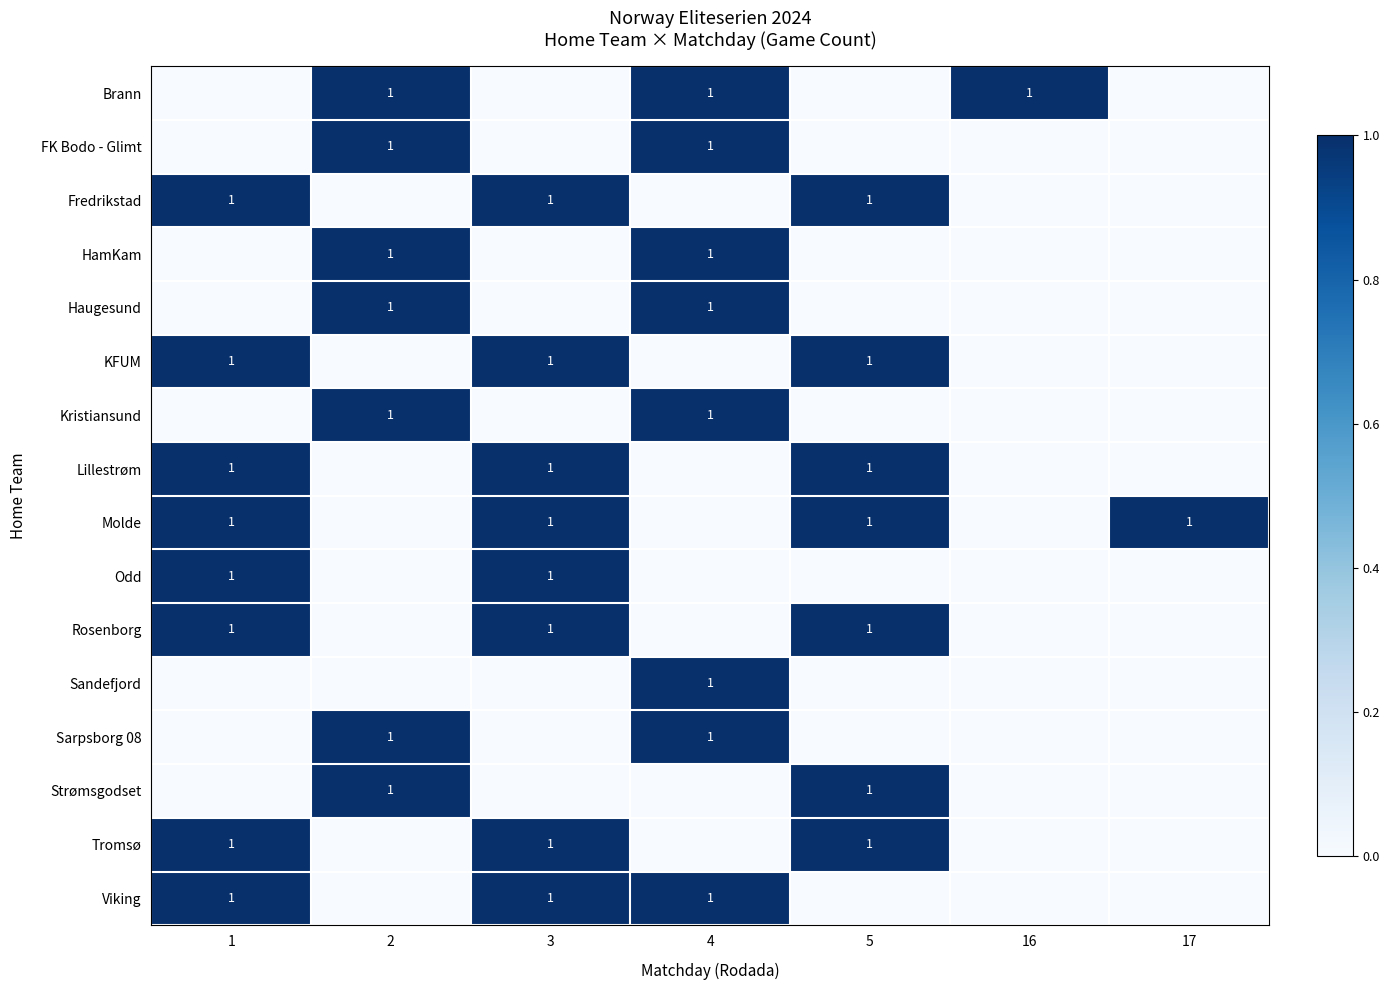

Count the number of categories in the chart.

7